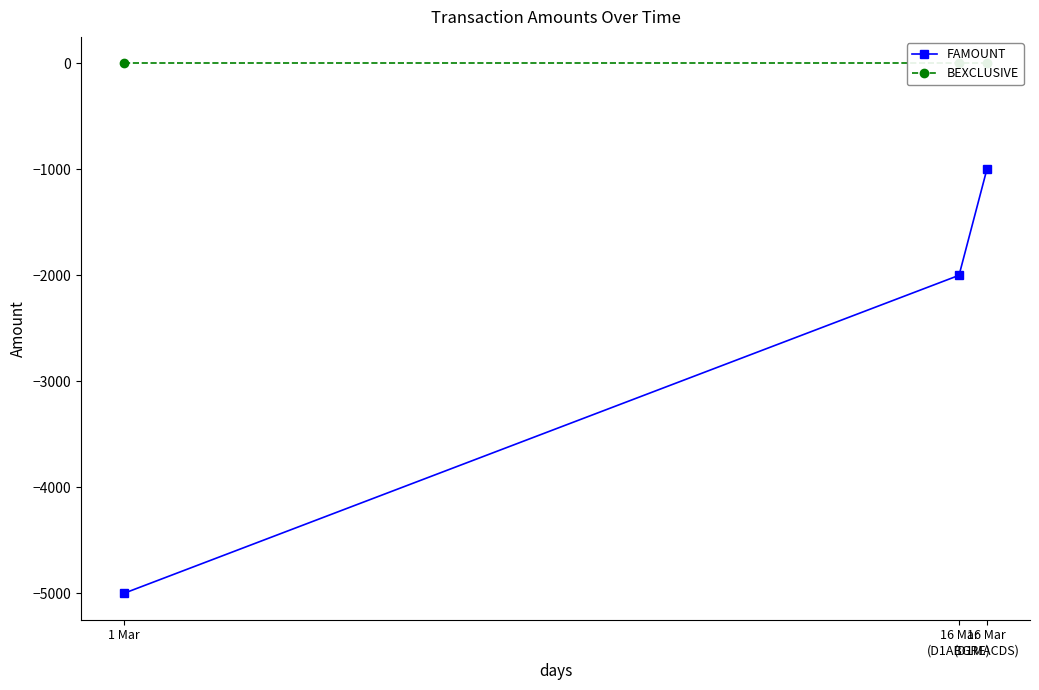

Does the chart display data point markers on the line(s)?

Yes